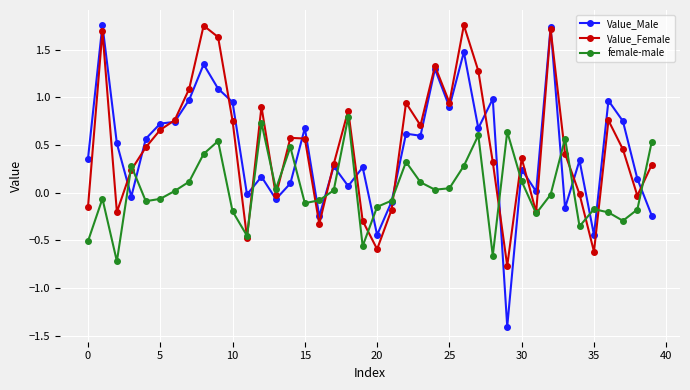

Which series has the largest range (max minus min)?

Value_Male